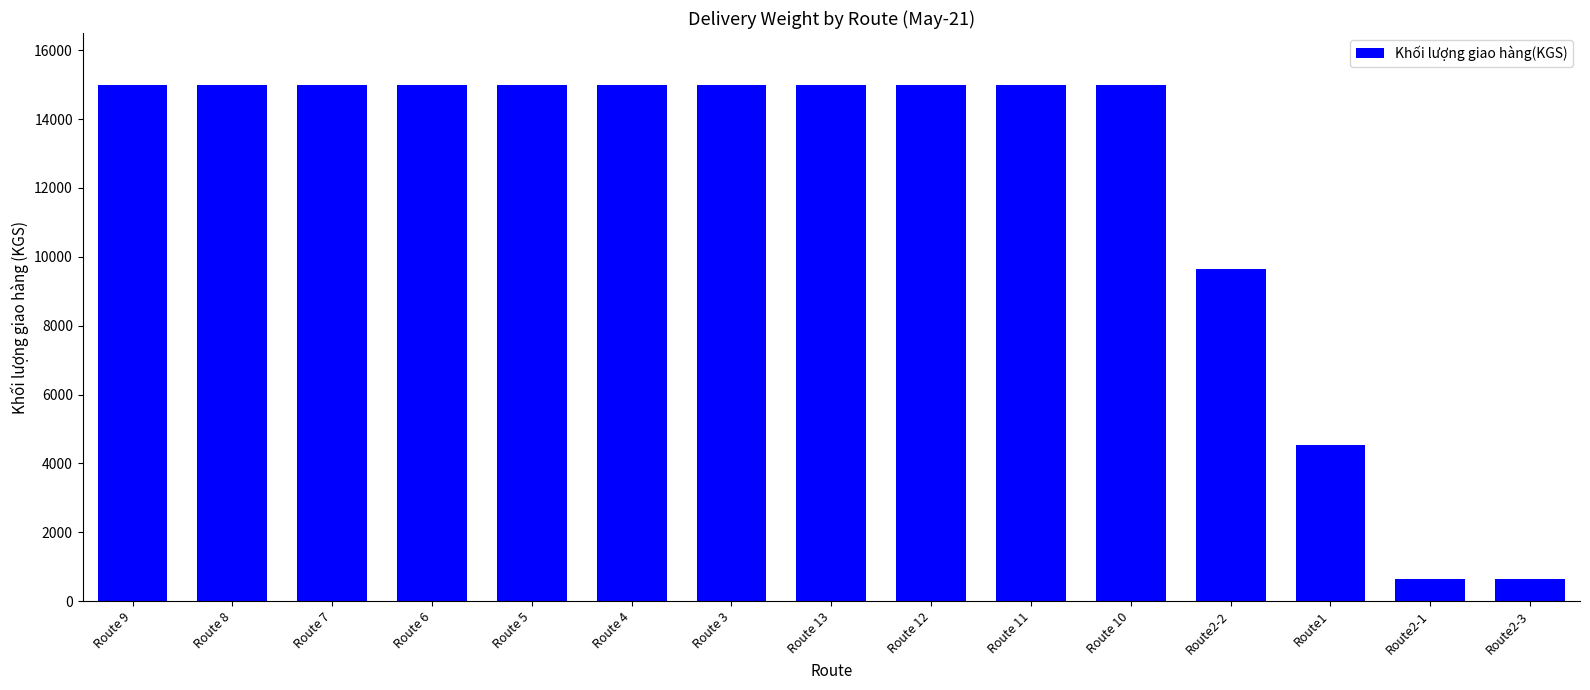

What position from the right is Route 6?

12